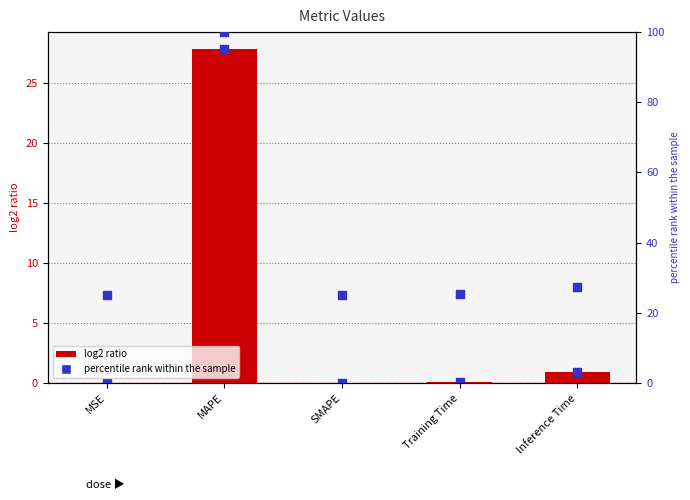

At which category is the sum across all series the highest?

MAPE